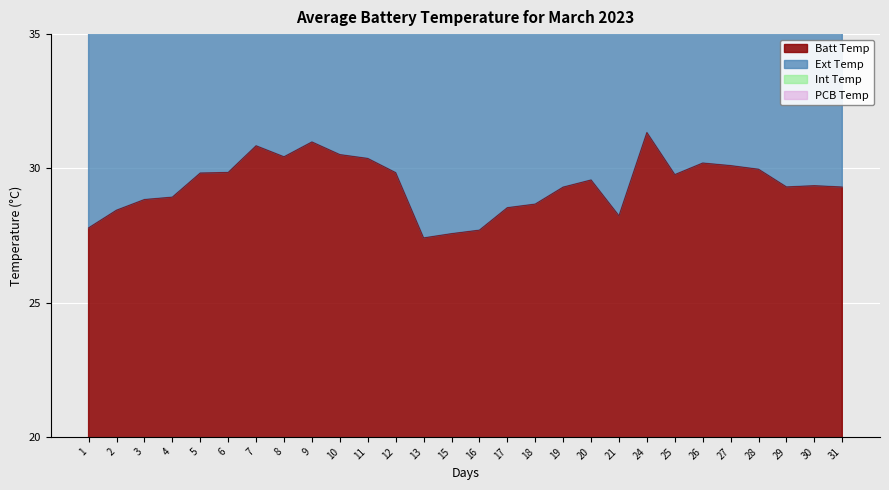

True or false: Ext Temp and Batt Temp cross at least once.

False